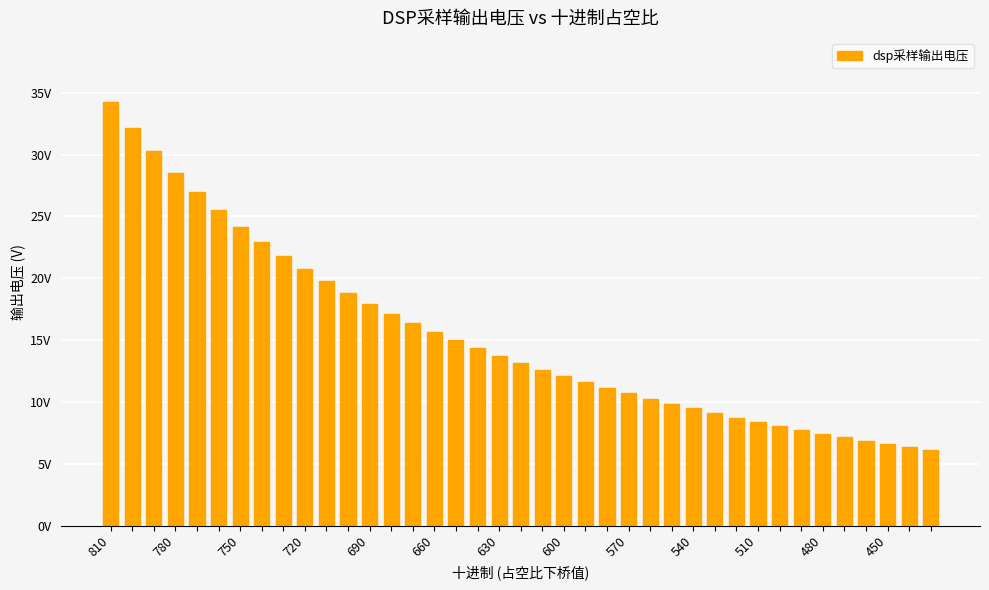

What is the minimum value shown in the chart?

6.1